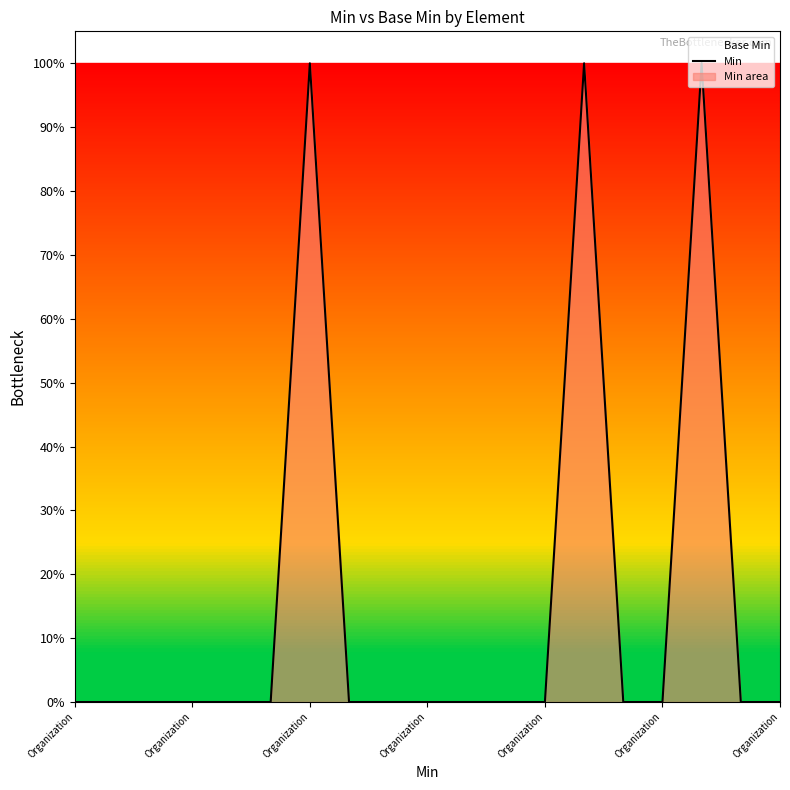

Reading left to right, list all the values displayed in this chart.

0	0	0	0	0	0	1	0	0	0	0	0	0	1	0	0	1	0	0